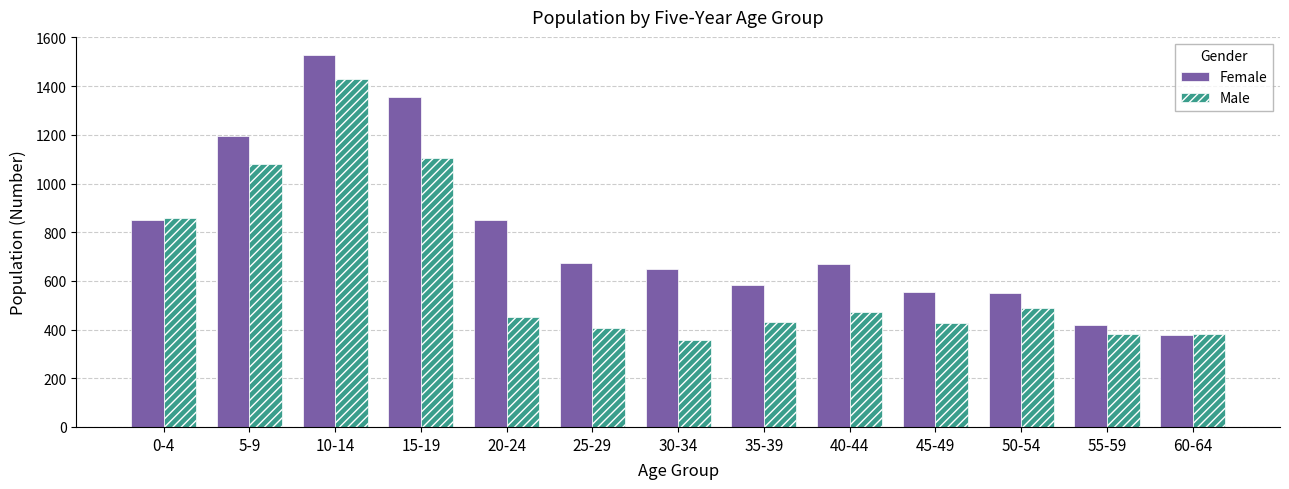

What is the label of the 8th bar from the right?

25-29